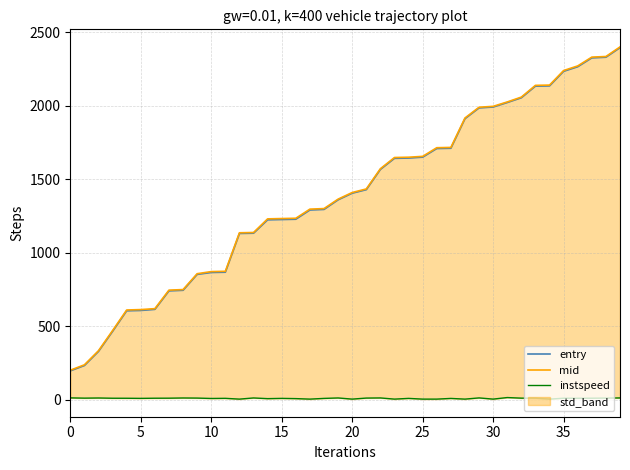

What is the sum of the entry values at 30 and 28?

3904.0